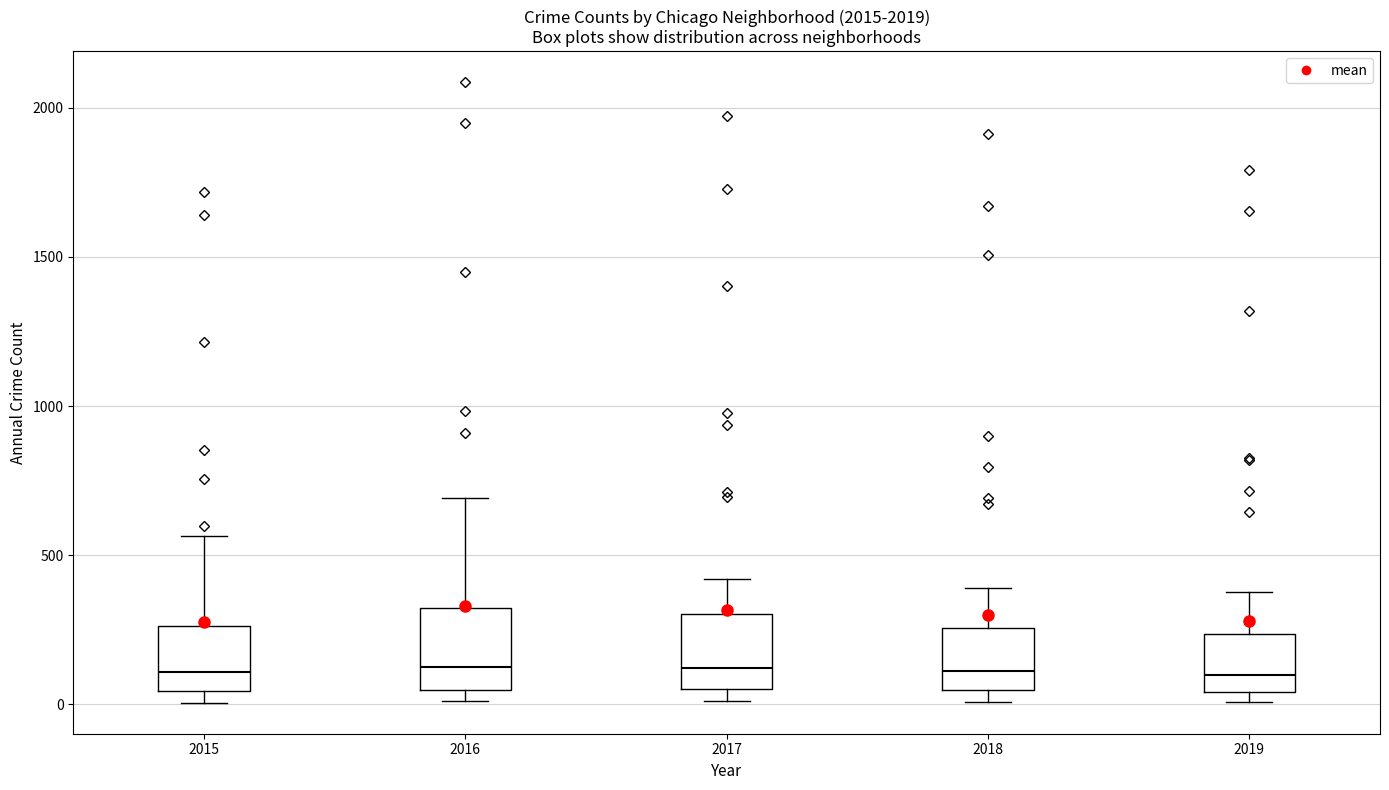

Reading left to right, transcribe this box plot: for each box, give where its median line is, the range the box spans, and where its two whiskers end, as read against the y-axis. The values are not printed on the chart, so give them approximately, as read against the axis.

2015: median 100, box 50 to 250, whiskers 0 to 550
2016: median 150, box 50 to 300, whiskers 0 to 700
2017: median 100, box 50 to 300, whiskers 0 to 400
2018: median 100, box 50 to 250, whiskers 0 to 400
2019: median 100, box 50 to 250, whiskers 0 to 400